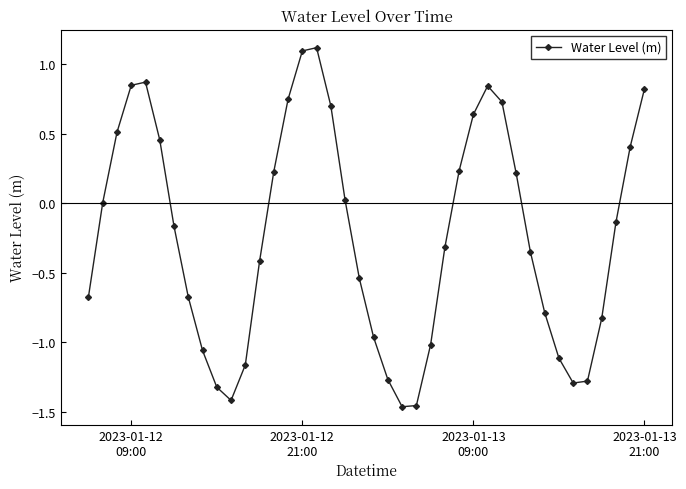

What is the difference between the second highest and second lowest values?

2.6